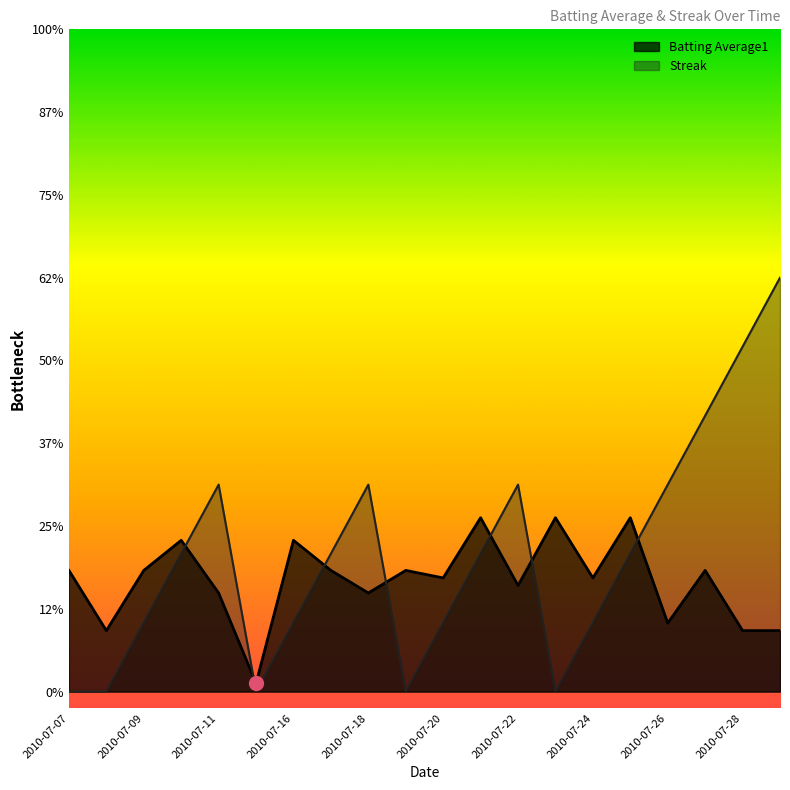

Between which two adjacent categories do Batting Average1 and Streak first intersect?

2010-07-10 and 2010-07-11